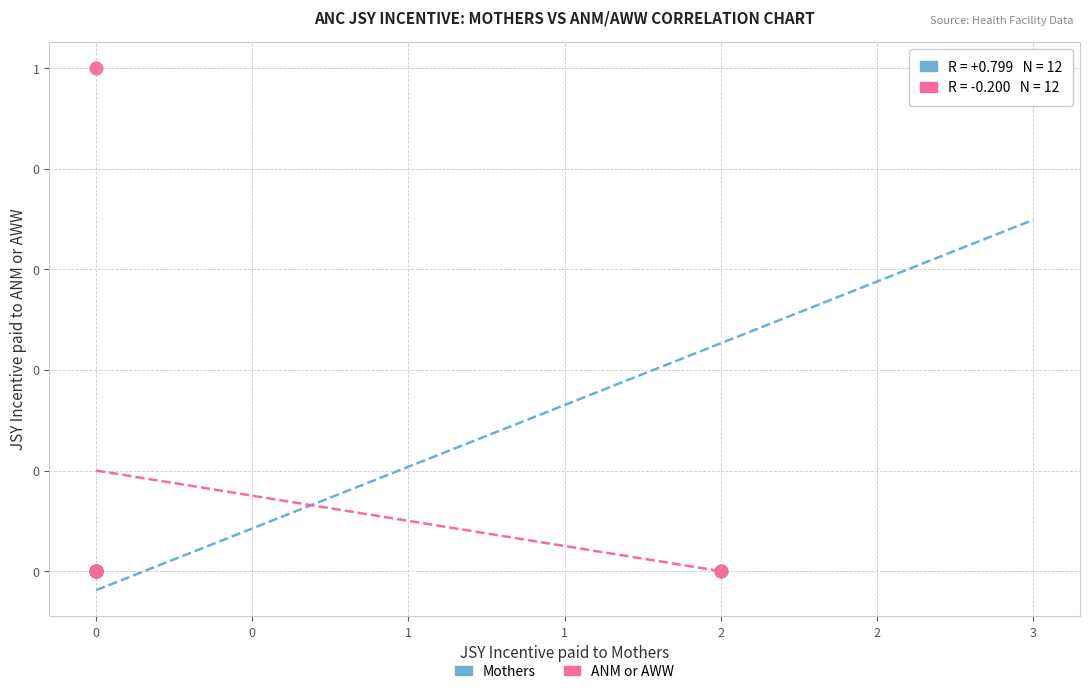

What are all the series names shown in the legend?

Mothers, ANM or AWW